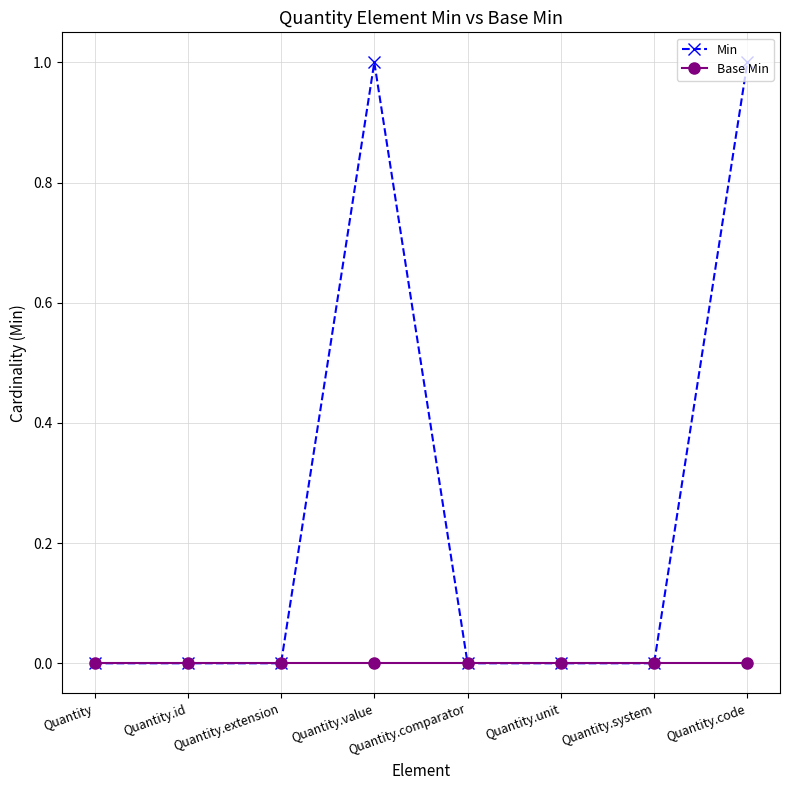

The Min series shows 1 at Quantity.comparator. True or false?

False